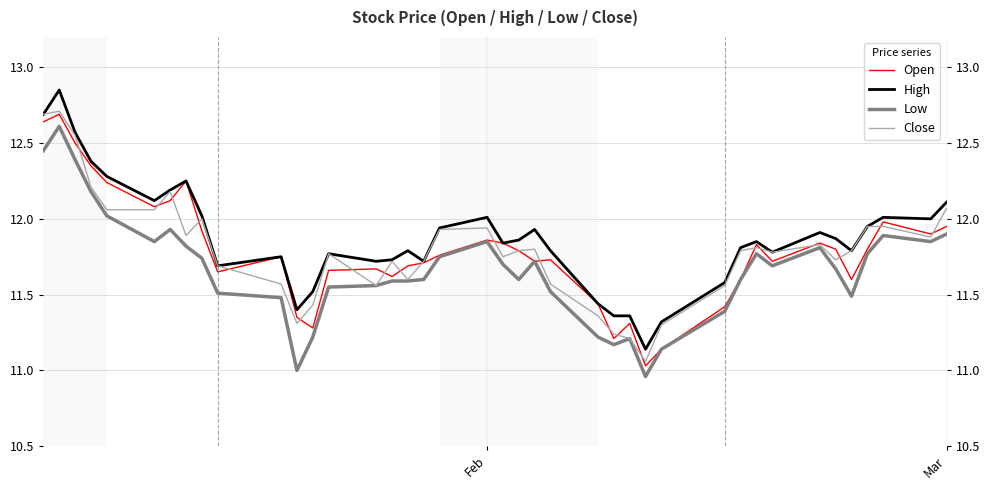

How many lines are shown in the chart?

4